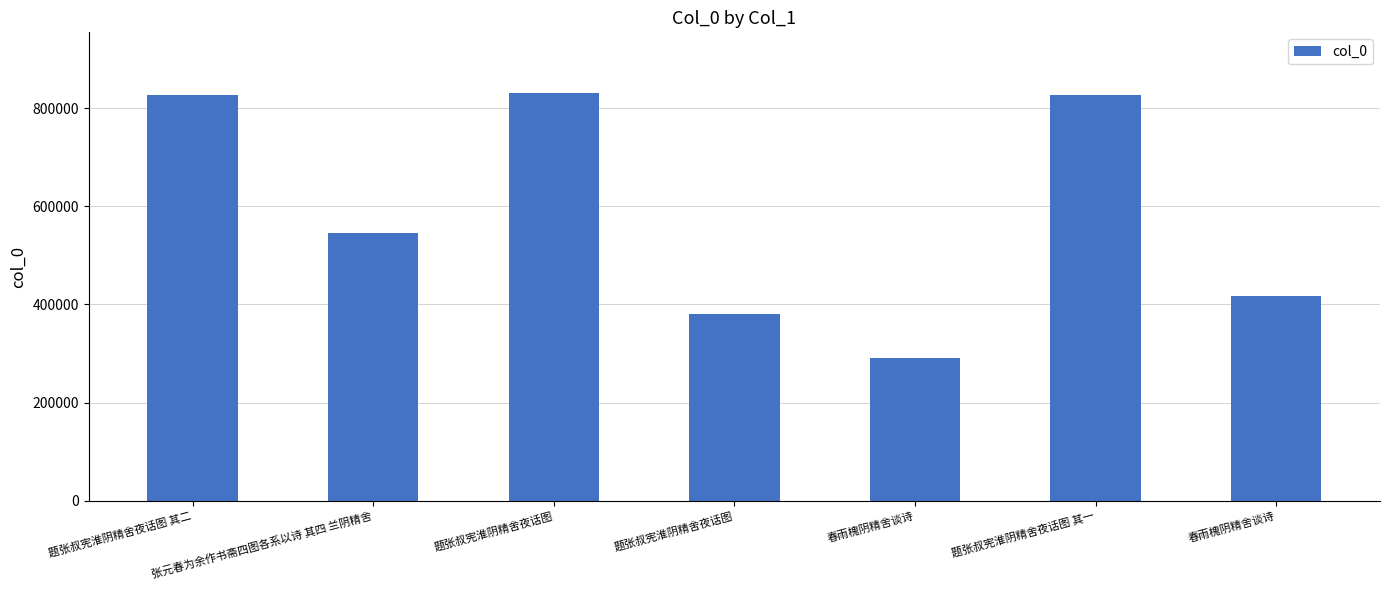

Are the bars horizontal?

No